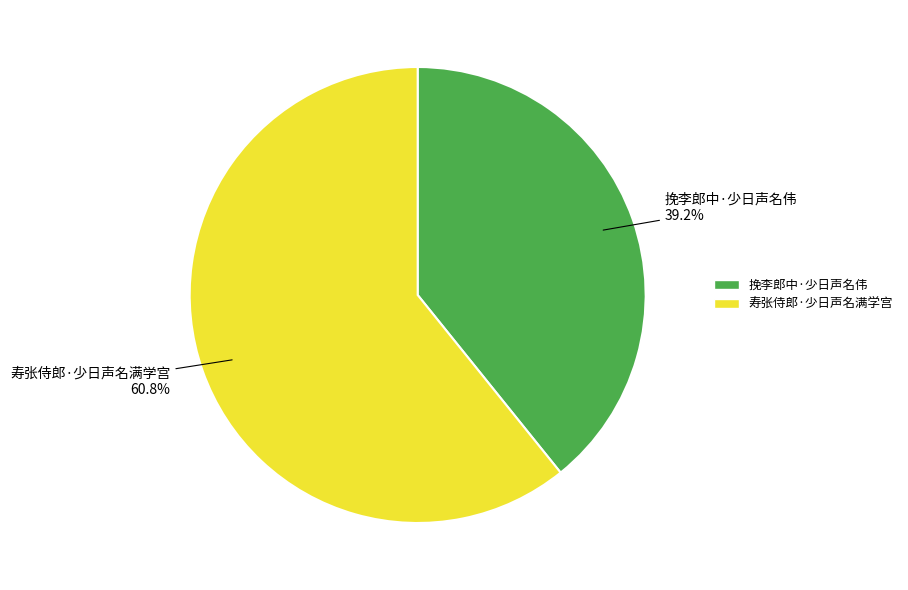

What is the largest slice in the pie chart?

寿张侍郎·少日声名满学宫